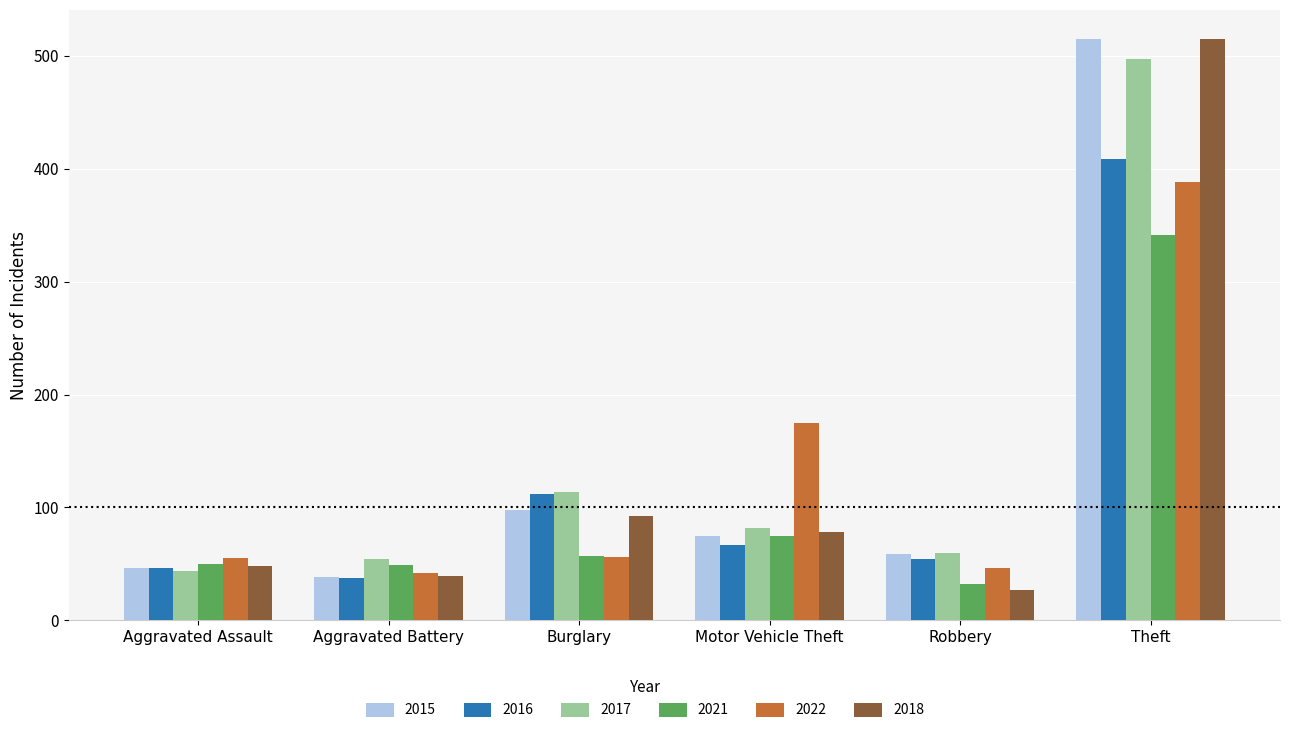

What is the difference between the highest and lowest values at Motor Vehicle Theft?

108